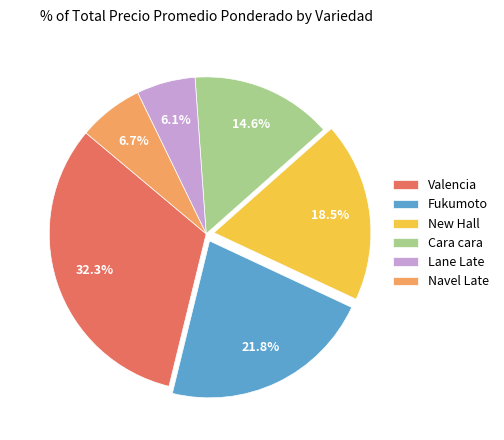

What percentage is the Lane Late slice, to the nearest percent?

6%